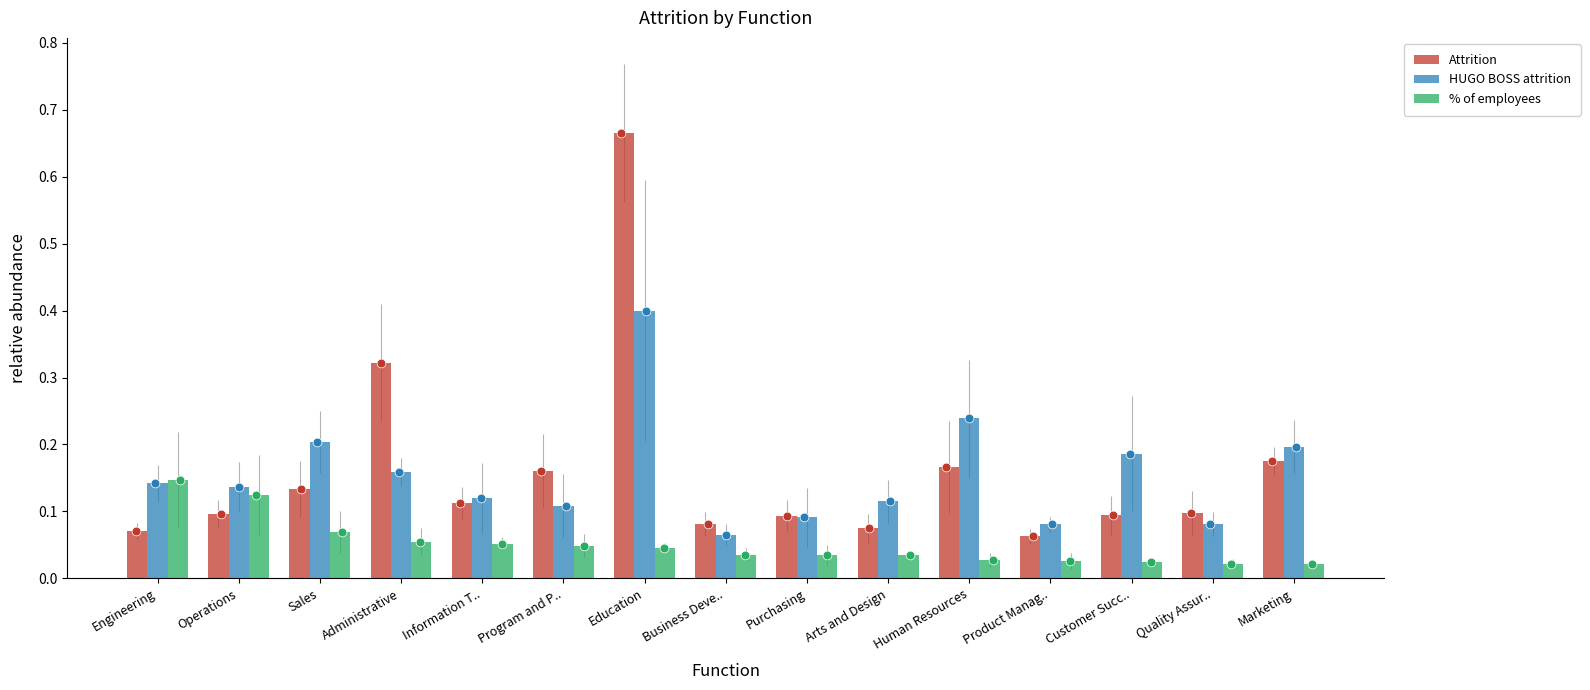

Which series contains the highest Y value?

Attrition